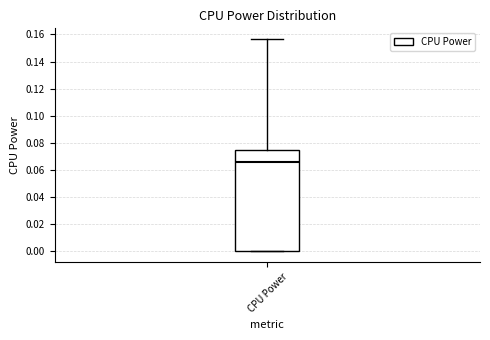

Where is the upper edge of the box for CPU Power on the y-axis? The values are not printed on the chart, so give them approximately, as read against the axis.

0.074